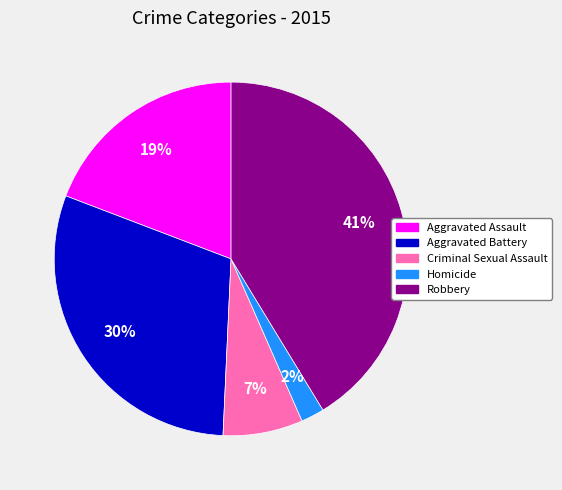

To the nearest percent, what is the average slice percentage?

20%